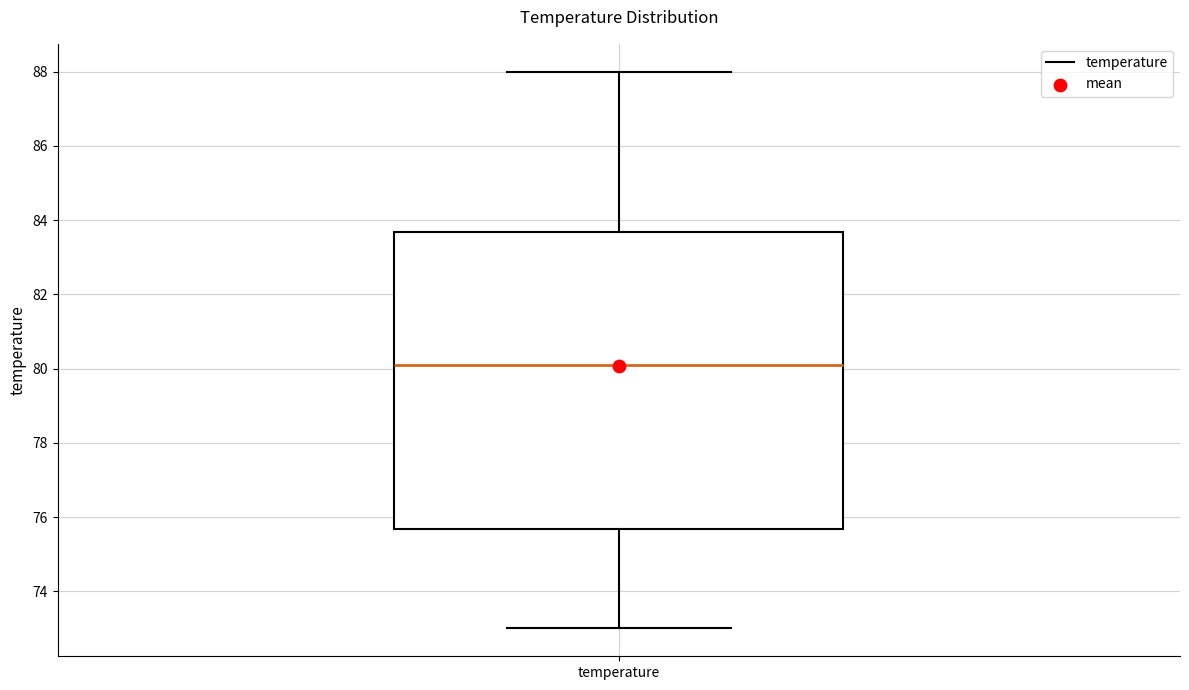

Transcribe this box plot: give where the median line is, the range the box spans, and where the two whiskers end, as read against the y-axis. The values are not printed on the chart, so give them approximately, as read against the axis.

median 80.2, box 75.6 to 83.6, whiskers 73.0 to 88.0